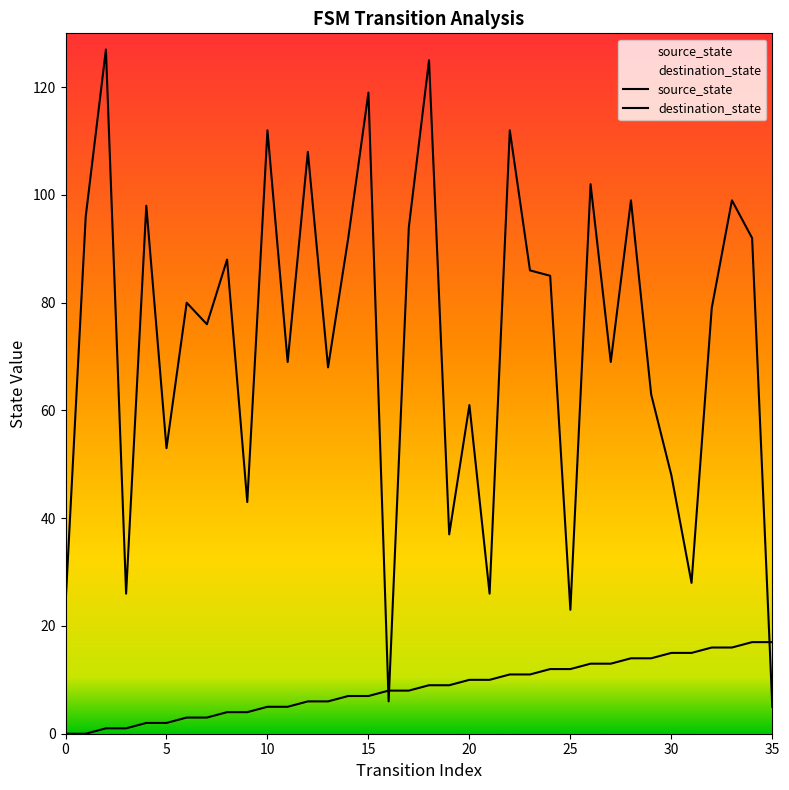

Which series has the largest total across all categories?

destination_state